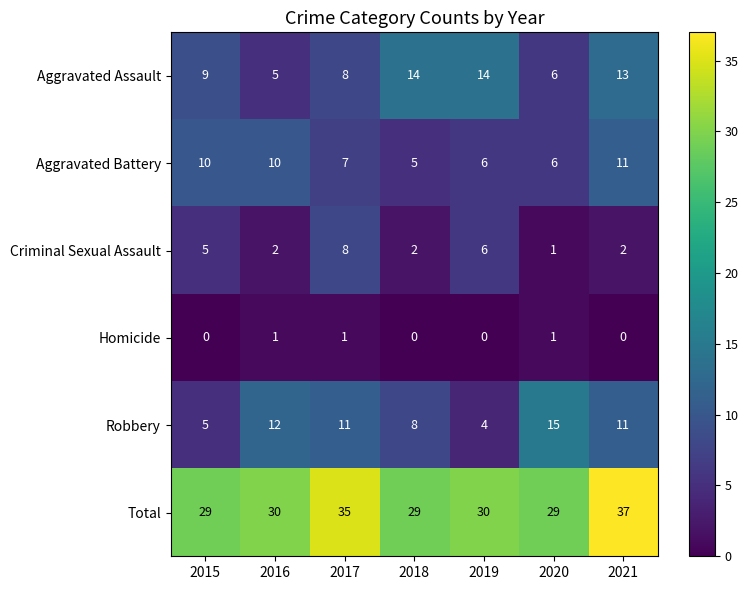

Read the Aggravated Assault value at 2018.

14